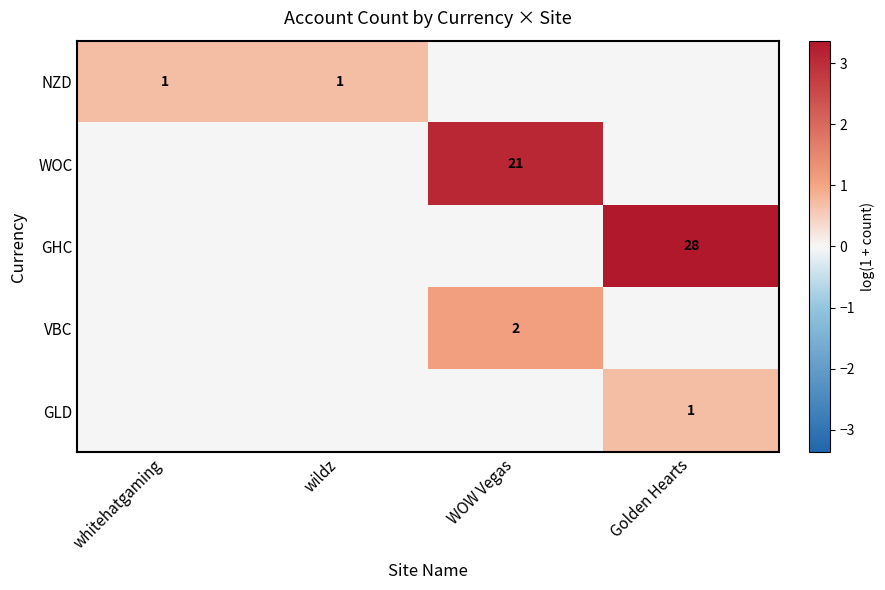

Is it true that WOC equals 5.1 at WOW Vegas?

False